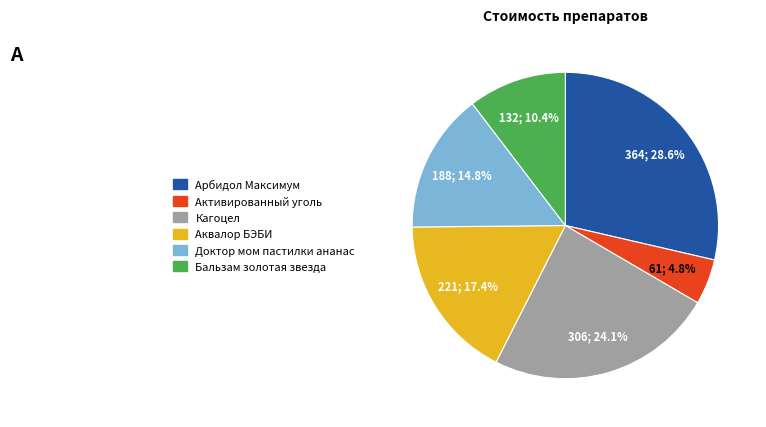

Which slice is the smallest?

Активированный уголь